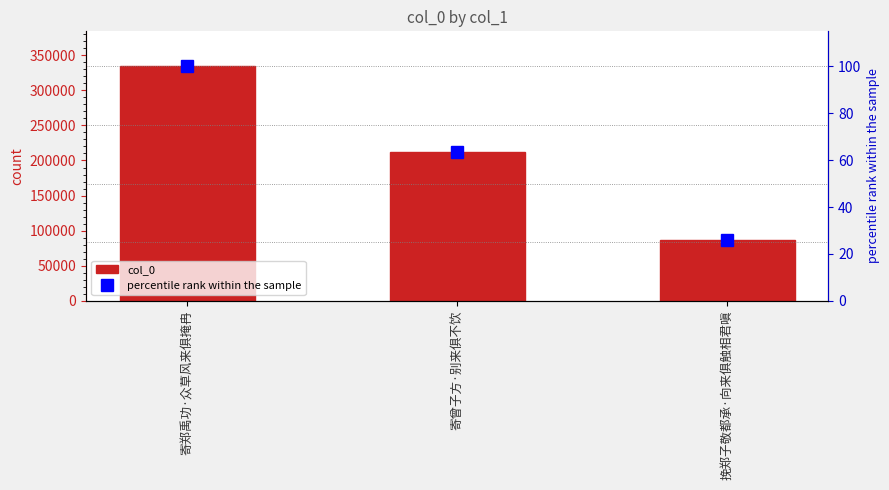

Is the value of percentile rank within the sample at 寄郑禹功·众草风来俱掩冉 greater than the value of col_0 at 寄曾子方·别来俱不饮?

No